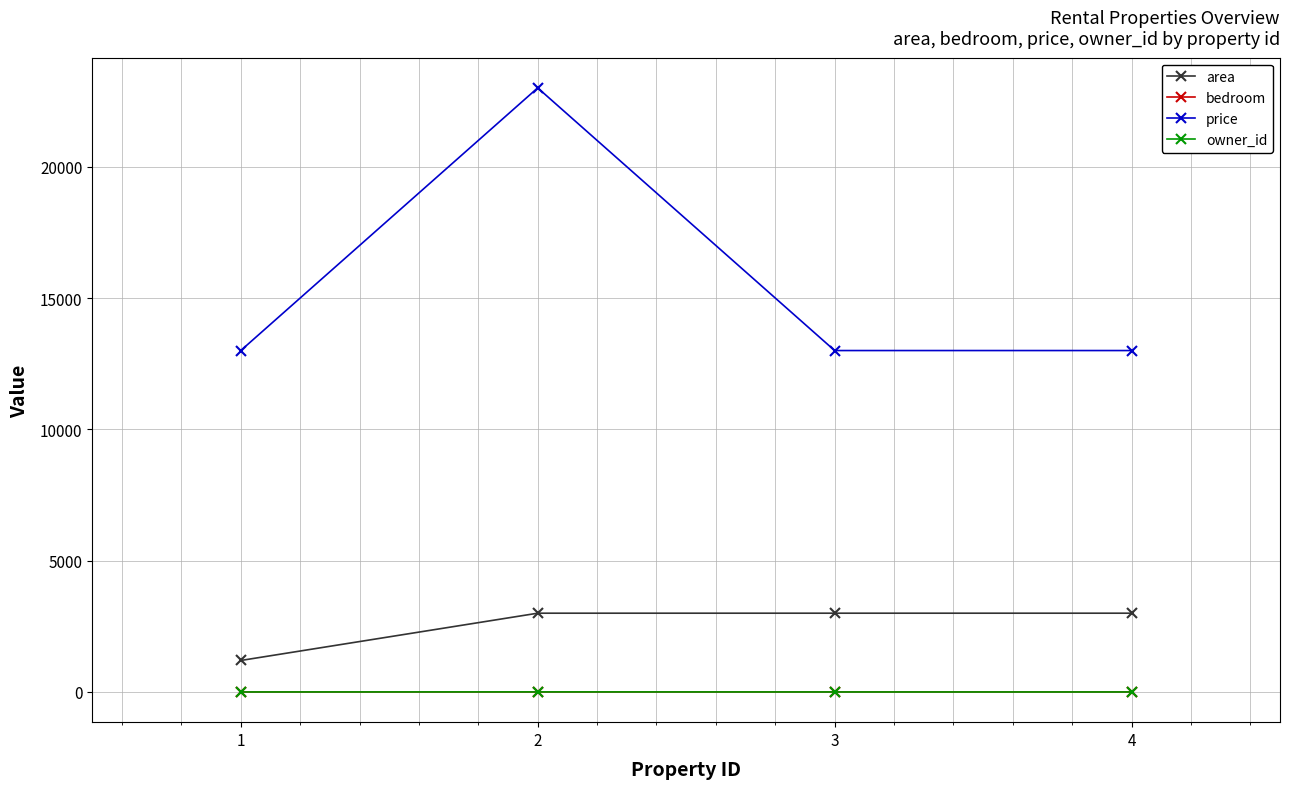

What is the maximum value for area?

3000